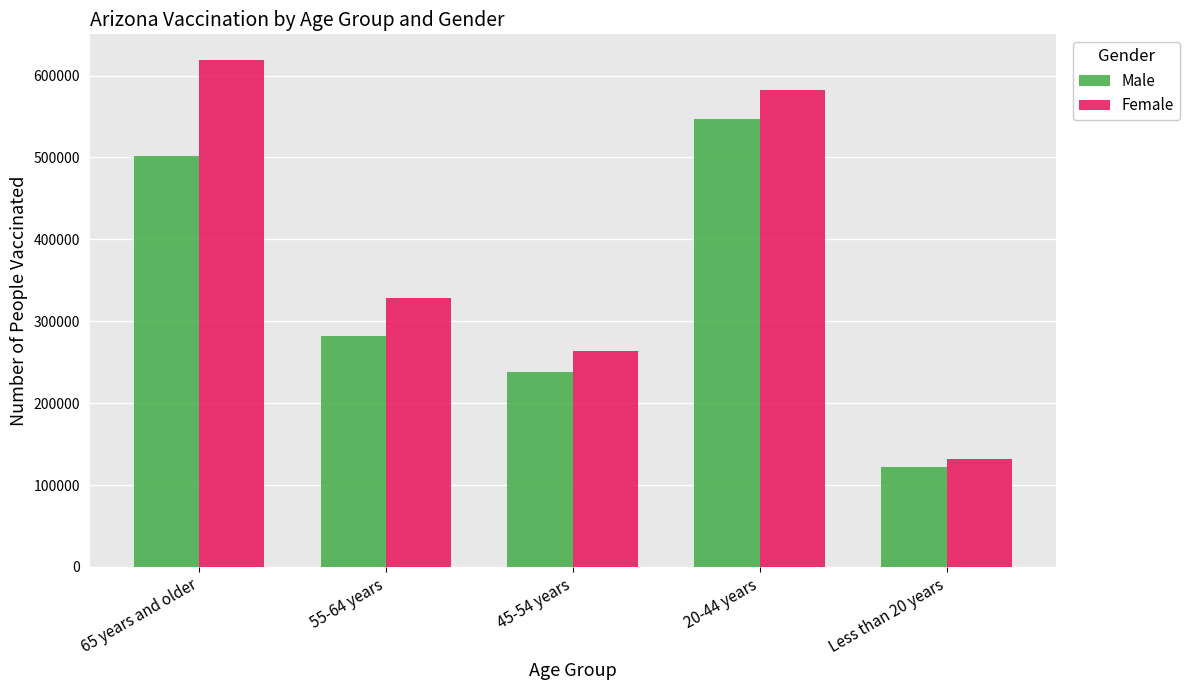

How many bars are there in total?

10